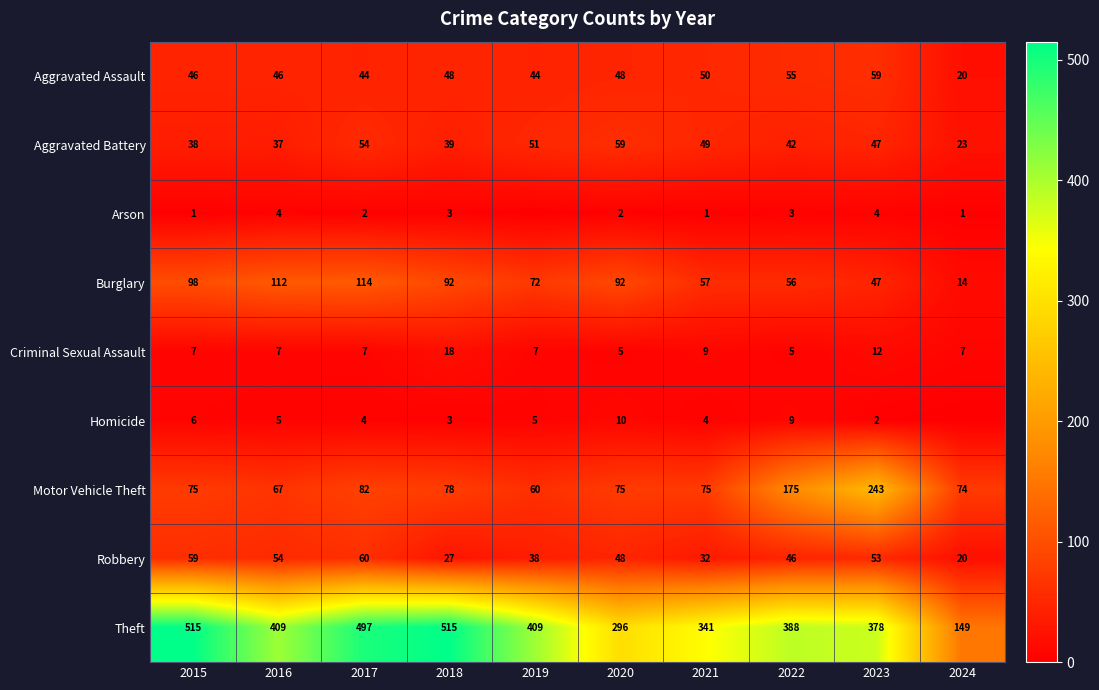

What is the spread (max minus min) of values at 2019?

409